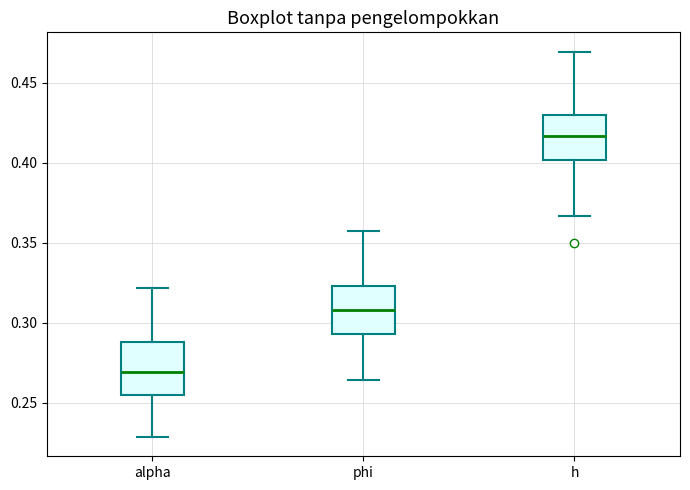

Reading left to right, read every box against the y-axis: the position of its median line, the range the box covers, and the ends of its whiskers. The values are not printed on the chart, so give them approximately, as read against the axis.

alpha: median 0.270, box 0.255 to 0.290, whiskers 0.230 to 0.320
phi: median 0.310, box 0.295 to 0.325, whiskers 0.265 to 0.355
h: median 0.415, box 0.400 to 0.430, whiskers 0.365 to 0.470